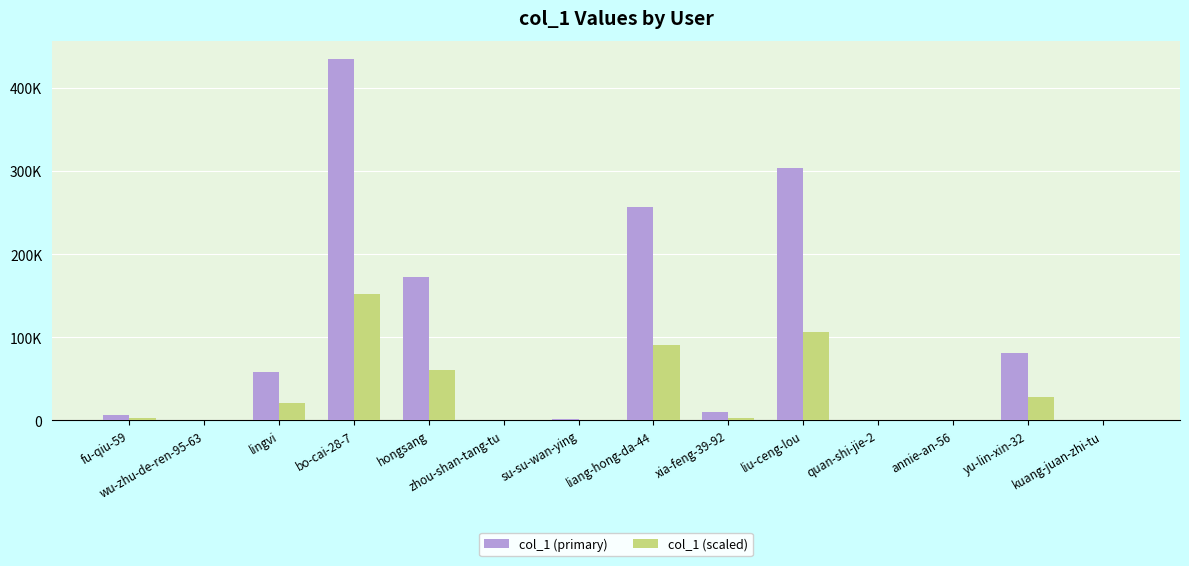

What are all the series names shown in the legend?

col_1 (primary), col_1 (scaled)